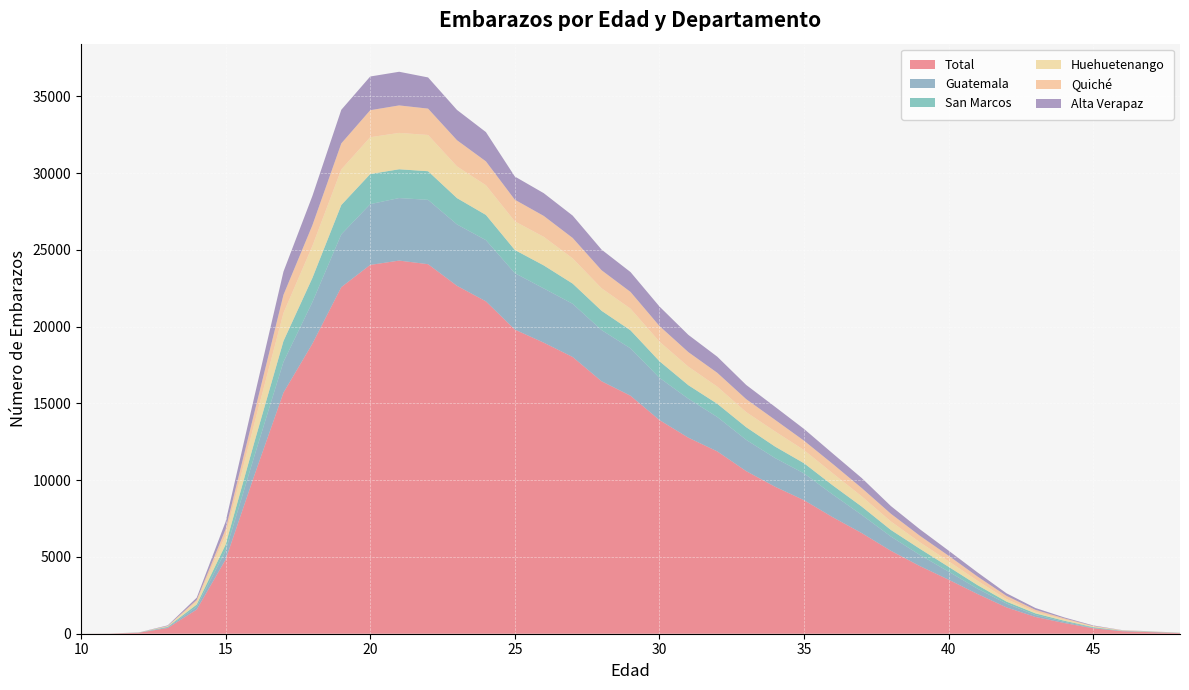

Reading right to left, extract all data points from this chart.

Total: 40	101	162	354	695	1094	1716	2586	3518	4412	5405	6552	7580	8697	9573	10591	11876	12769	13919	15502	16444	18024	18958	19810	21649	22662	24069	24304	24023	22575	18889	15705	10351	4832	1574	374	62	10	1
Guatemala: 9	18	21	30	78	124	247	346	526	725	932	1181	1478	1745	1867	2036	2241	2536	2749	3084	3332	3465	3533	3677	3987	3997	4191	4073	3958	3438	2710	1999	1257	570	179	43	8	1	0
San Marcos: 7	11	13	44	71	108	129	232	312	402	426	541	594	662	747	824	860	882	1082	1175	1257	1315	1499	1508	1642	1714	1865	1875	1960	1912	1573	1358	914	403	149	36	6	1	0
Huehuetenango: 6	12	16	44	82	102	161	284	362	422	554	665	787	856	986	984	1117	1206	1276	1413	1466	1644	1860	1862	1933	2065	2360	2369	2399	2317	2085	1826	1209	614	199	40	5	2	1
Quiché: 5	7	15	33	74	129	213	274	360	427	502	542	609	612	757	844	902	949	1019	1089	1175	1331	1364	1413	1557	1707	1718	1791	1759	1696	1350	1183	718	391	103	16	2	0	0
Alta Verapaz: 2	7	9	35	61	120	168	270	334	425	503	652	680	766	848	926	1049	1124	1271	1294	1344	1455	1481	1510	1906	1972	2031	2191	2196	2189	1905	1515	1046	490	143	37	4	1	0